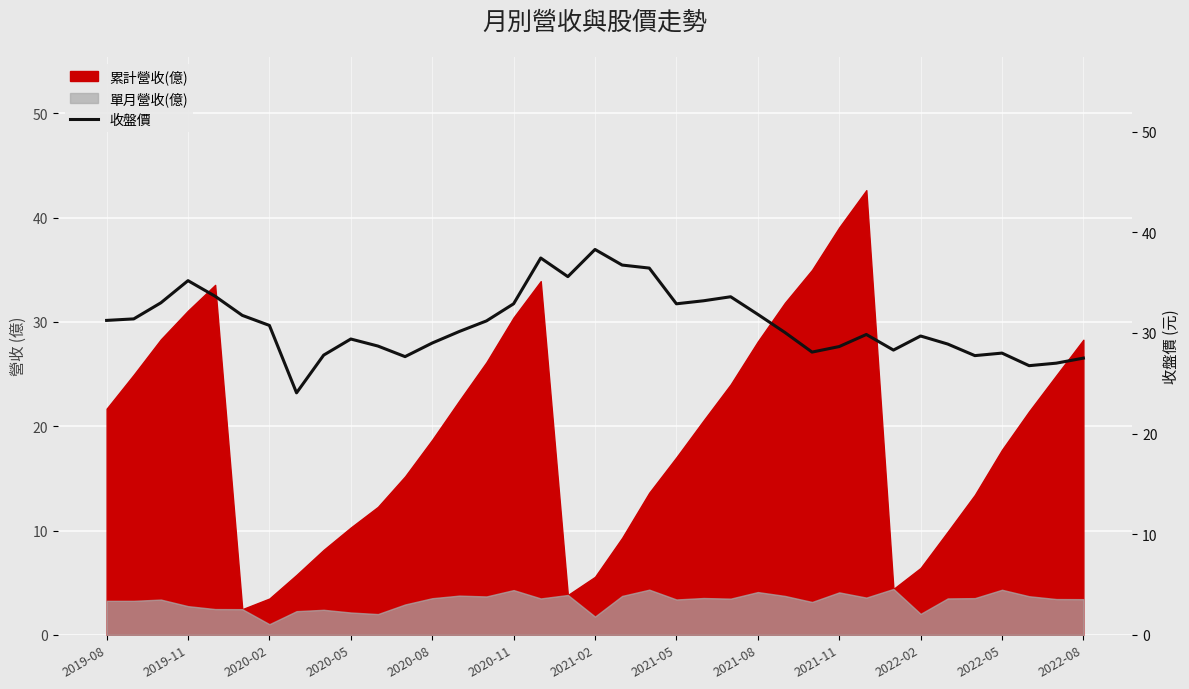

What is the sum of all values?

1144.5